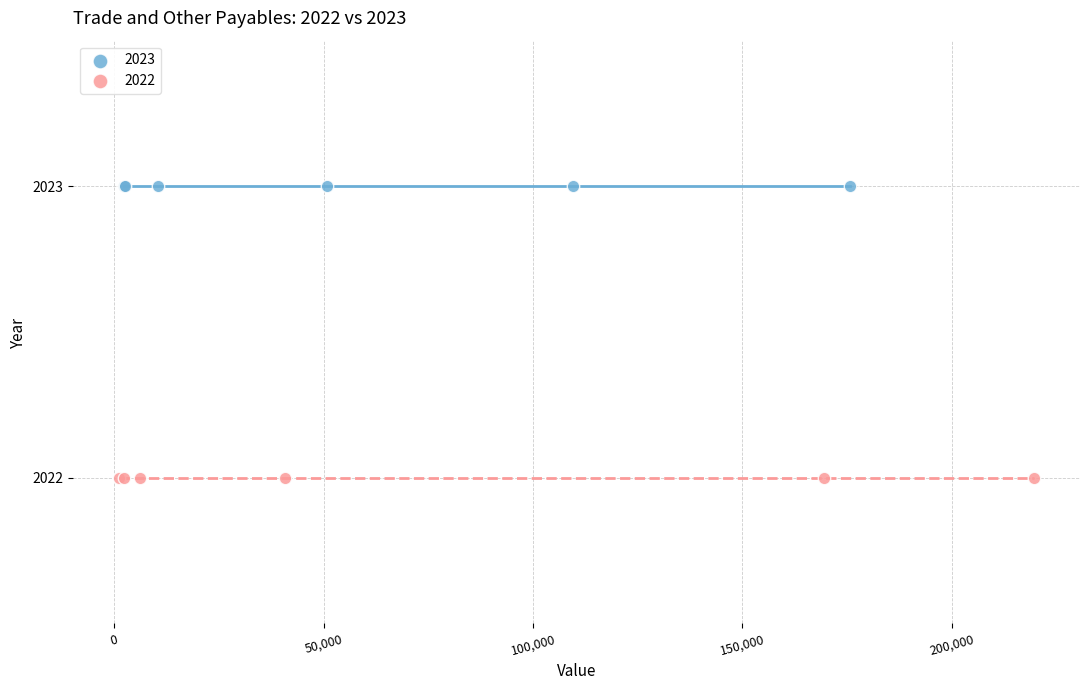

Which series contains the highest Y value?

2023